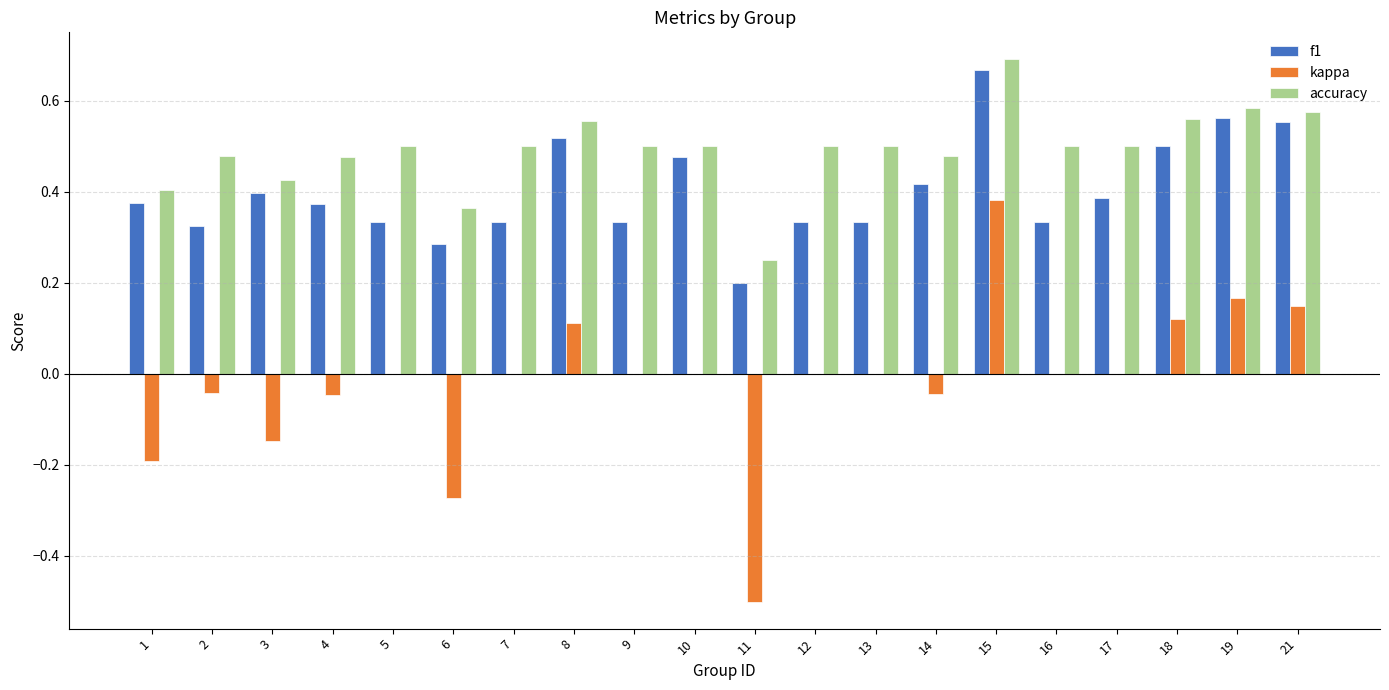

What are all the series names shown in the legend?

f1, kappa, accuracy